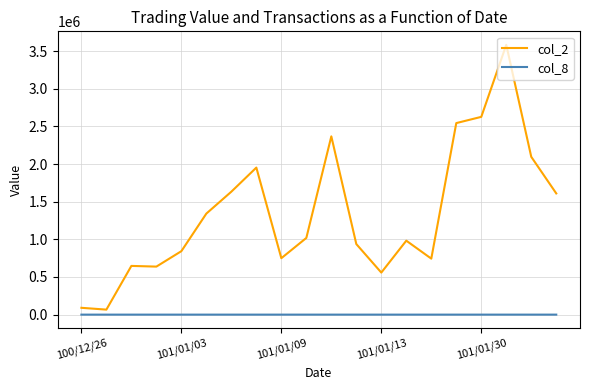

Which series has the largest range (max minus min)?

col_2